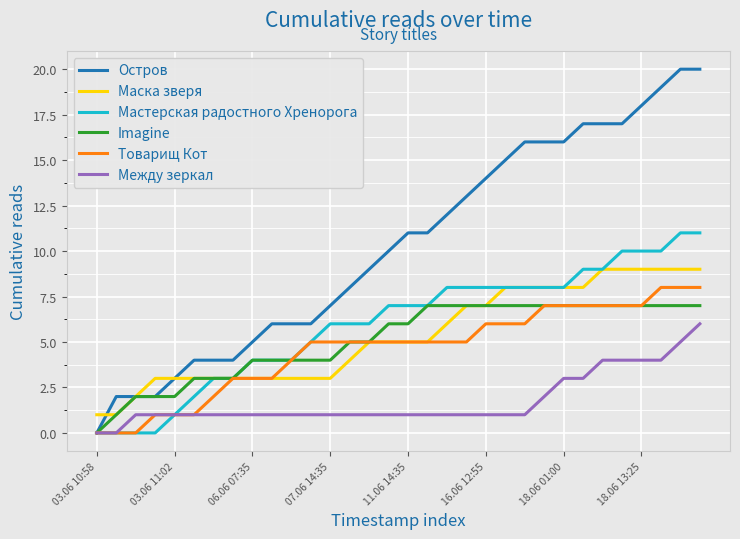

What are all the series names shown in the legend?

Остров, Маска зверя, Мастерская радостного Хренорога, Imagine, Товарищ Кот, Между зеркал